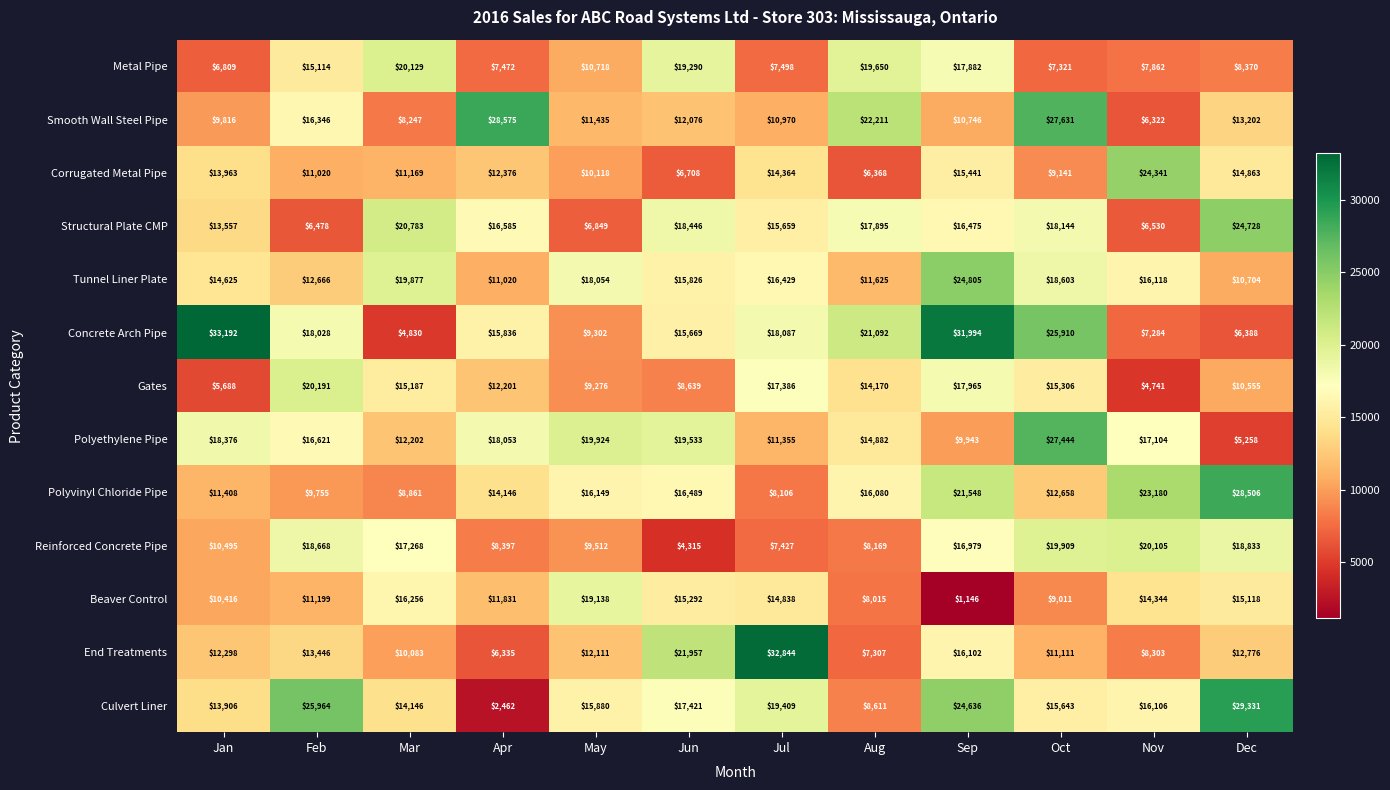

What is the minimum value shown in the chart?

1146